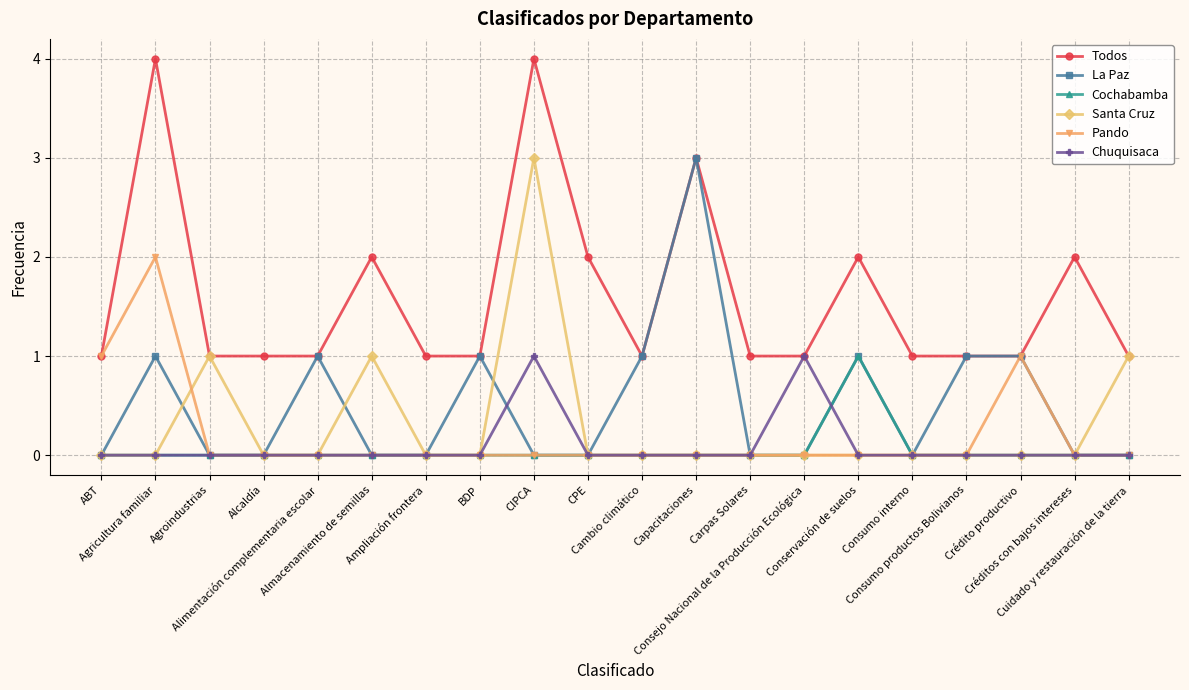

What is the greatest value displayed?

4